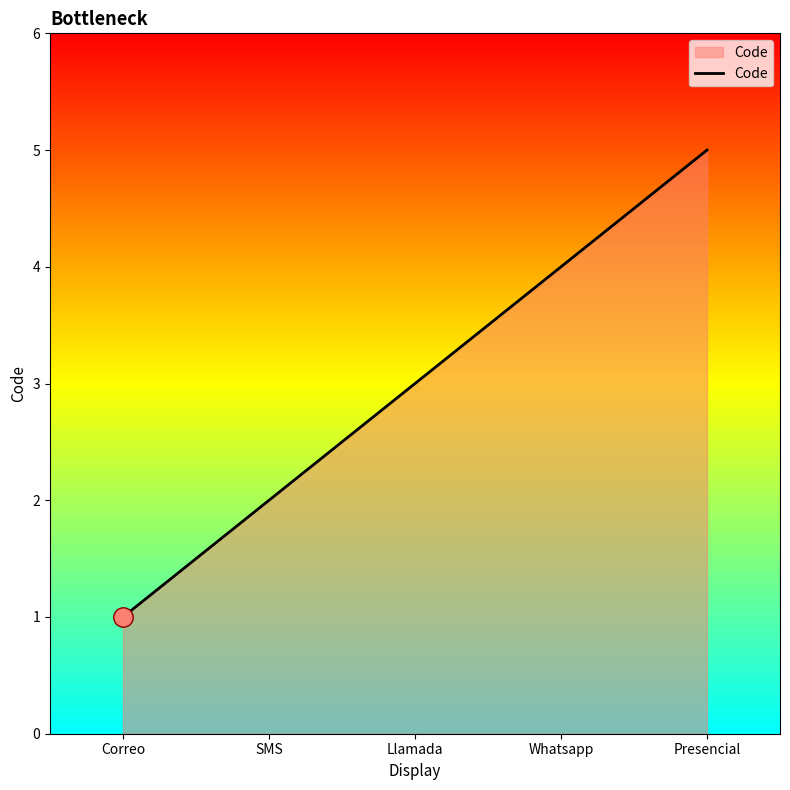

What is the average value?

3